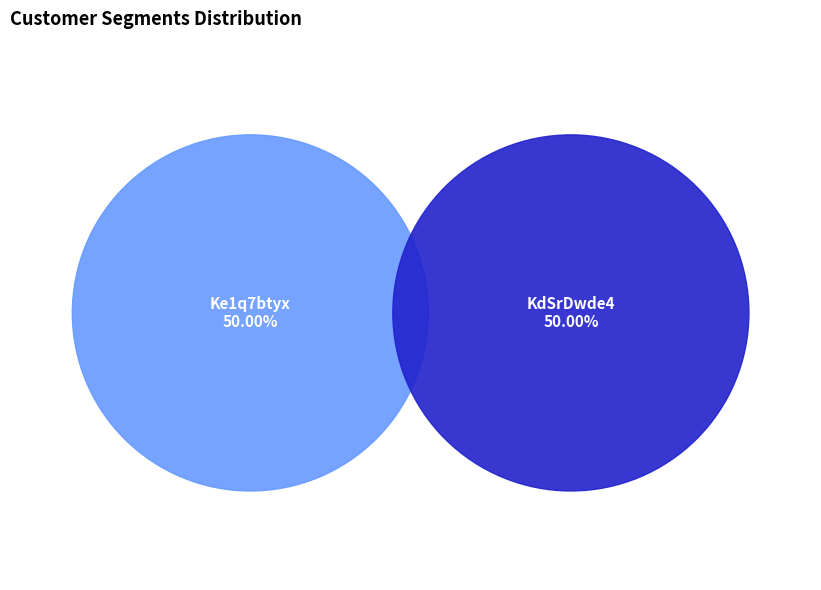

What is the total percentage of Ke1q7btyx and KdSrDwde4?

100.0%